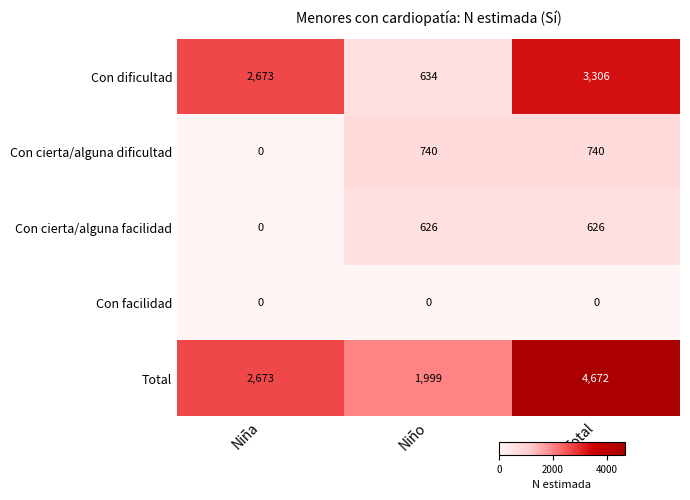

What is the difference between the highest and lowest values at Total?

4672